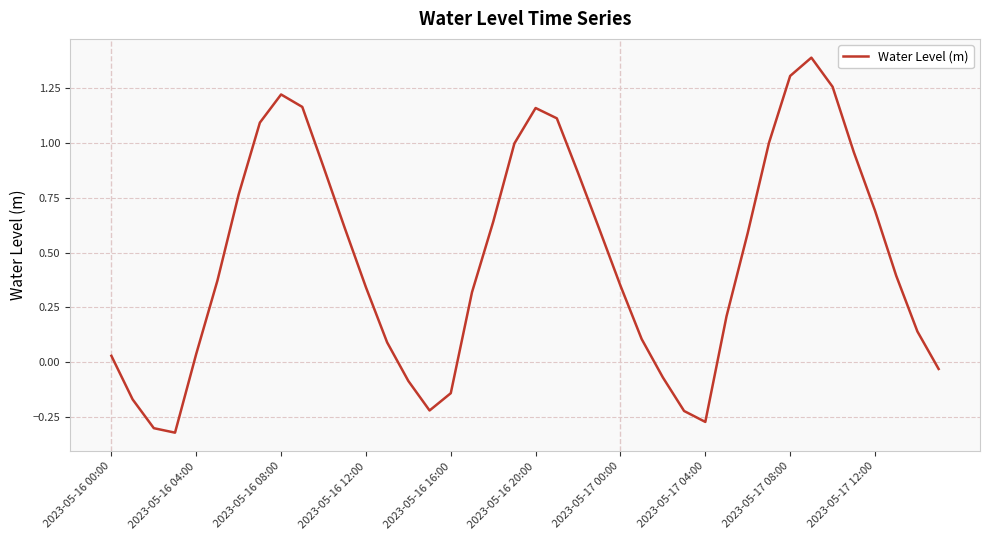

What is the difference between the maximum and minimum values?

1.7